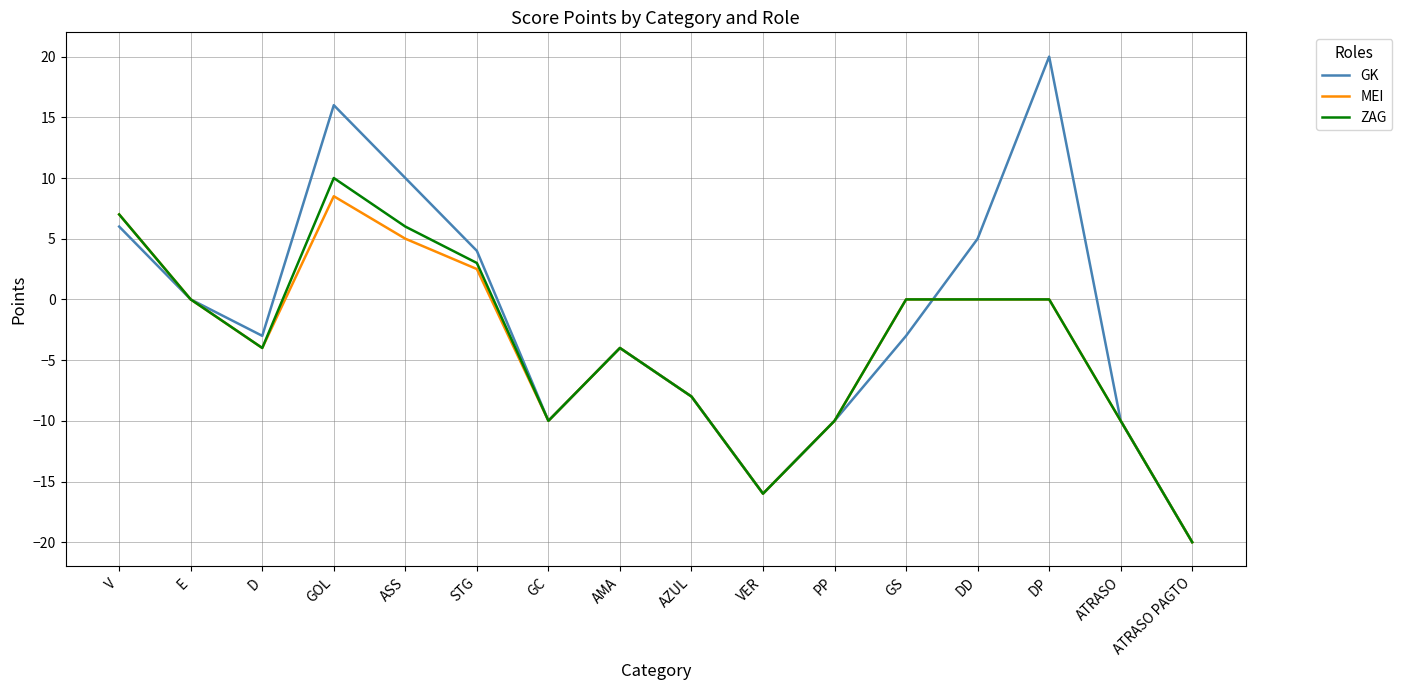

What is the difference between the maximum and minimum values in the MEI series?

28.5